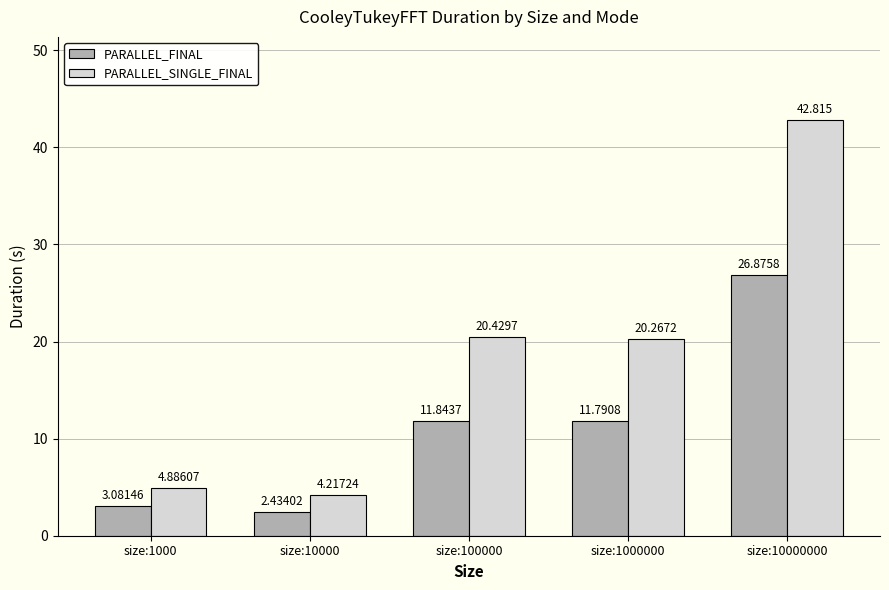

What is the sum of all PARALLEL_FINAL values?

56.0